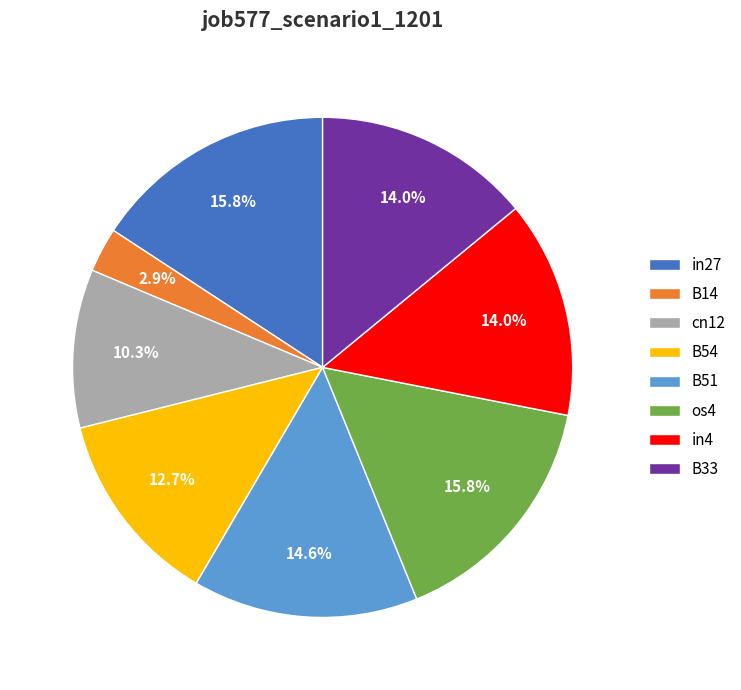

To the nearest percent, what portion does cn12 represent?

10%